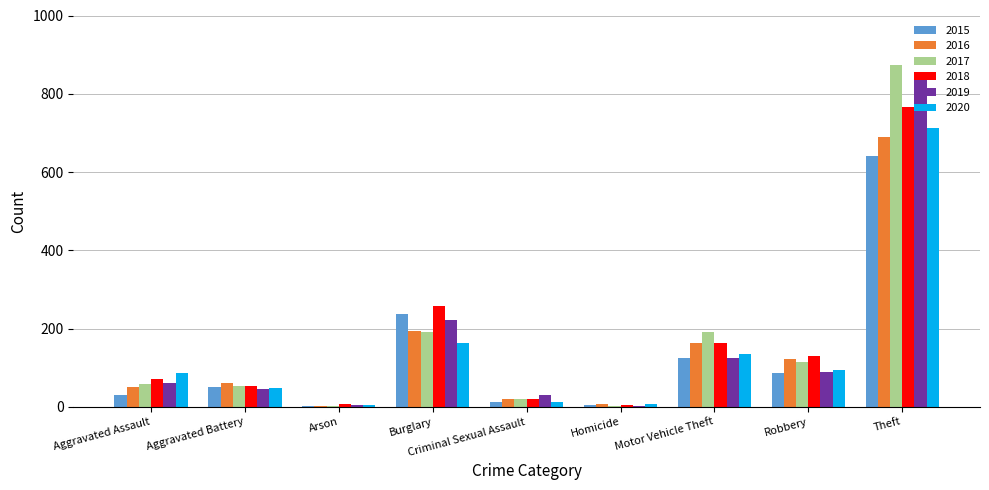

What is the highest value of the 2019 series?

855